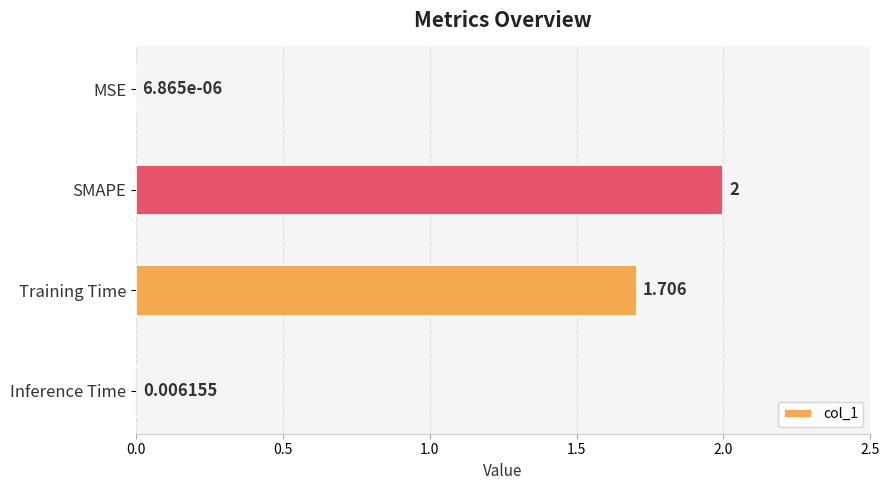

At which category does the chart reach its peak across all series?

SMAPE